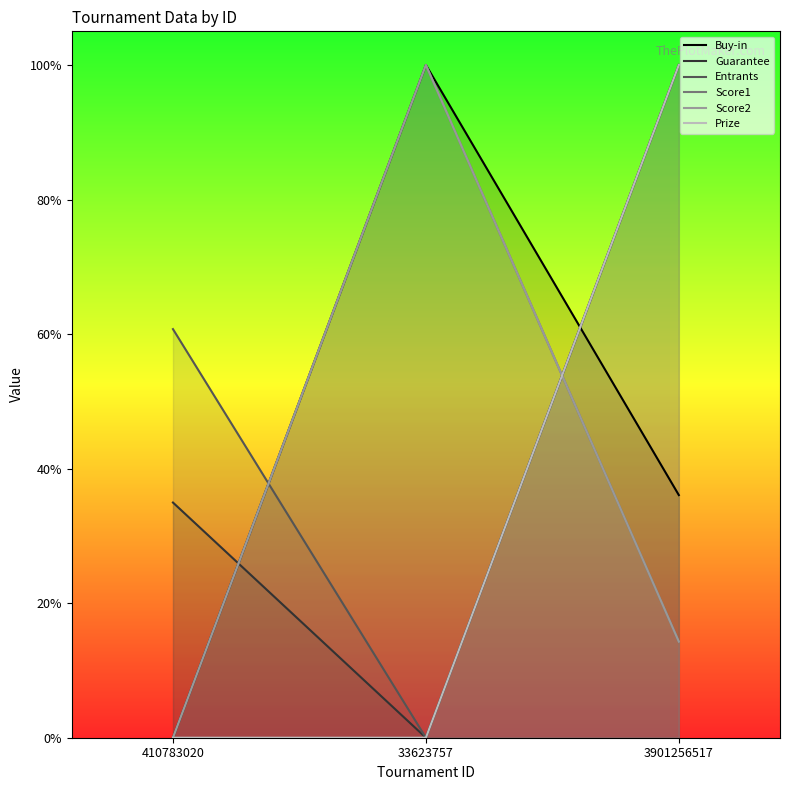

The value of Buy-in at 3901256517 is 0.4. True or false?

True